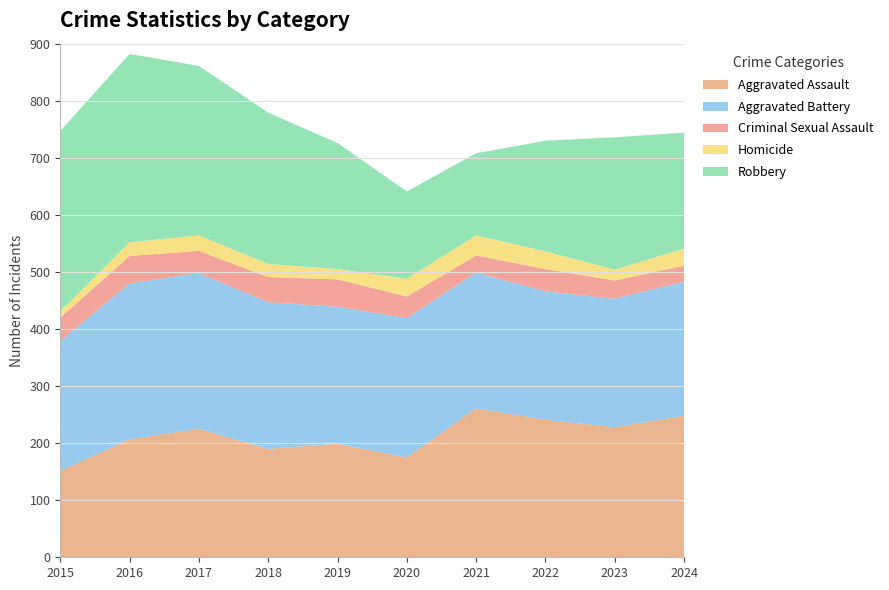

Reading left to right, extract all data points from this chart.

Aggravated Assault: 2015=151	2016=207	2017=225	2018=190	2019=199	2020=175	2021=261	2022=241	2023=228	2024=248
Aggravated Battery: 2015=228	2016=273	2017=273	2018=257	2019=240	2020=244	2021=238	2022=225	2023=225	2024=235
Criminal Sexual Assault: 2015=41	2016=48	2017=39	2018=44	2019=48	2020=38	2021=30	2022=39	2023=32	2024=28
Homicide: 2015=11	2016=24	2017=27	2018=23	2019=18	2020=31	2021=35	2022=31	2023=19	2024=30
Robbery: 2015=316	2016=330	2017=297	2018=265	2019=221	2020=153	2021=144	2022=194	2023=232	2024=203